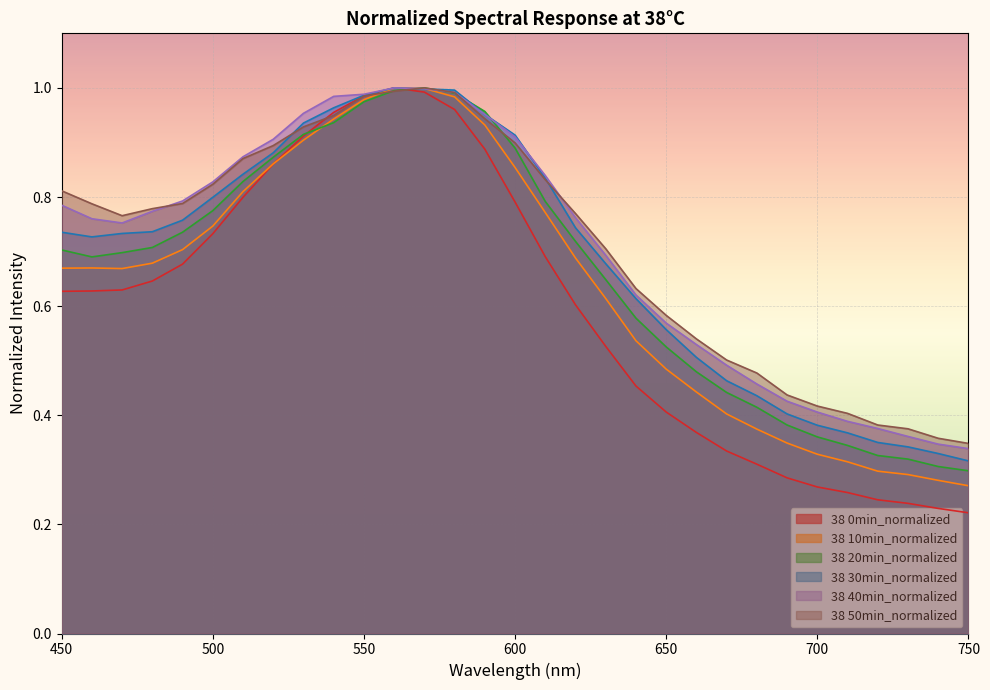

Rank the series at 670 from highest to lowest value.

38 50min_normalized, 38 40min_normalized, 38 30min_normalized, 38 20min_normalized, 38 10min_normalized, 38 0min_normalized